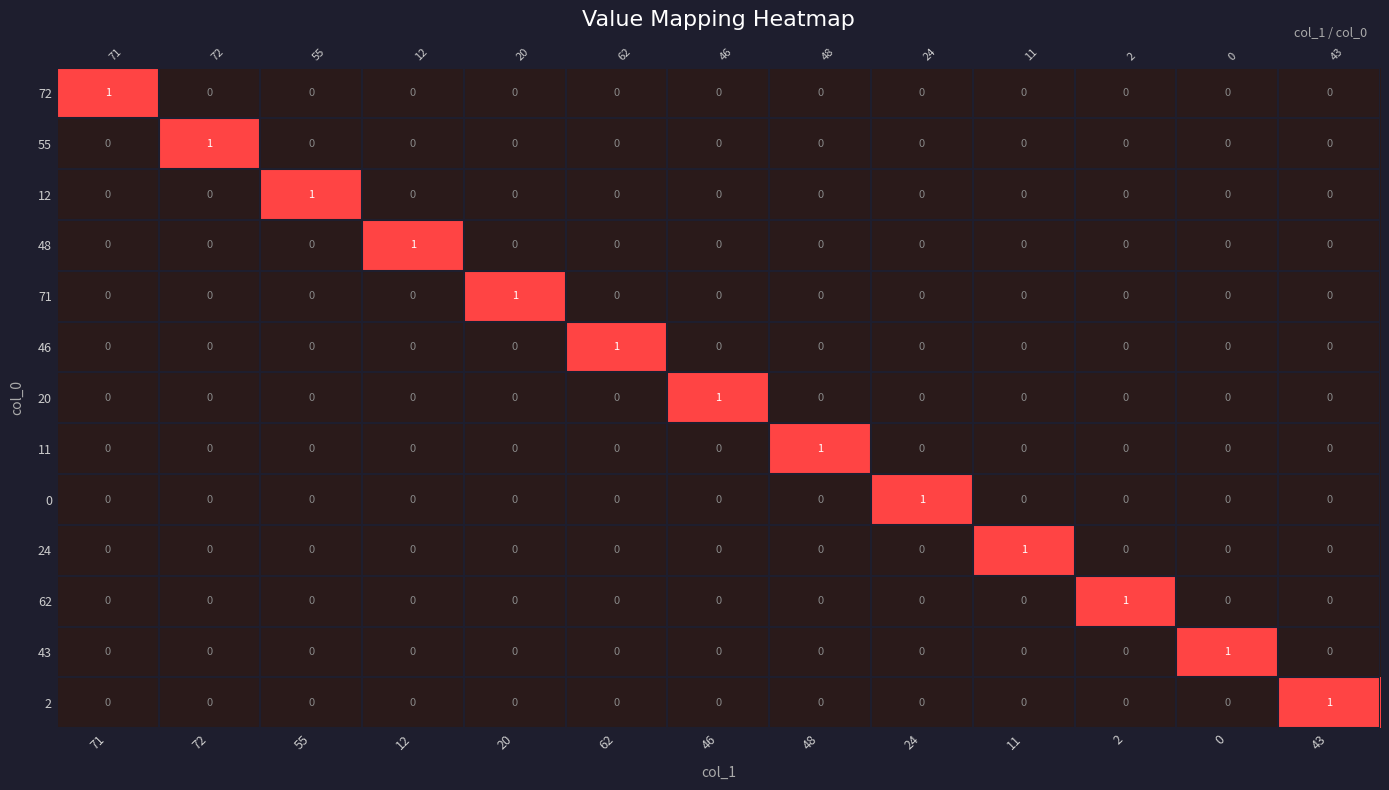

At which category does the chart reach its minimum across all series?

72